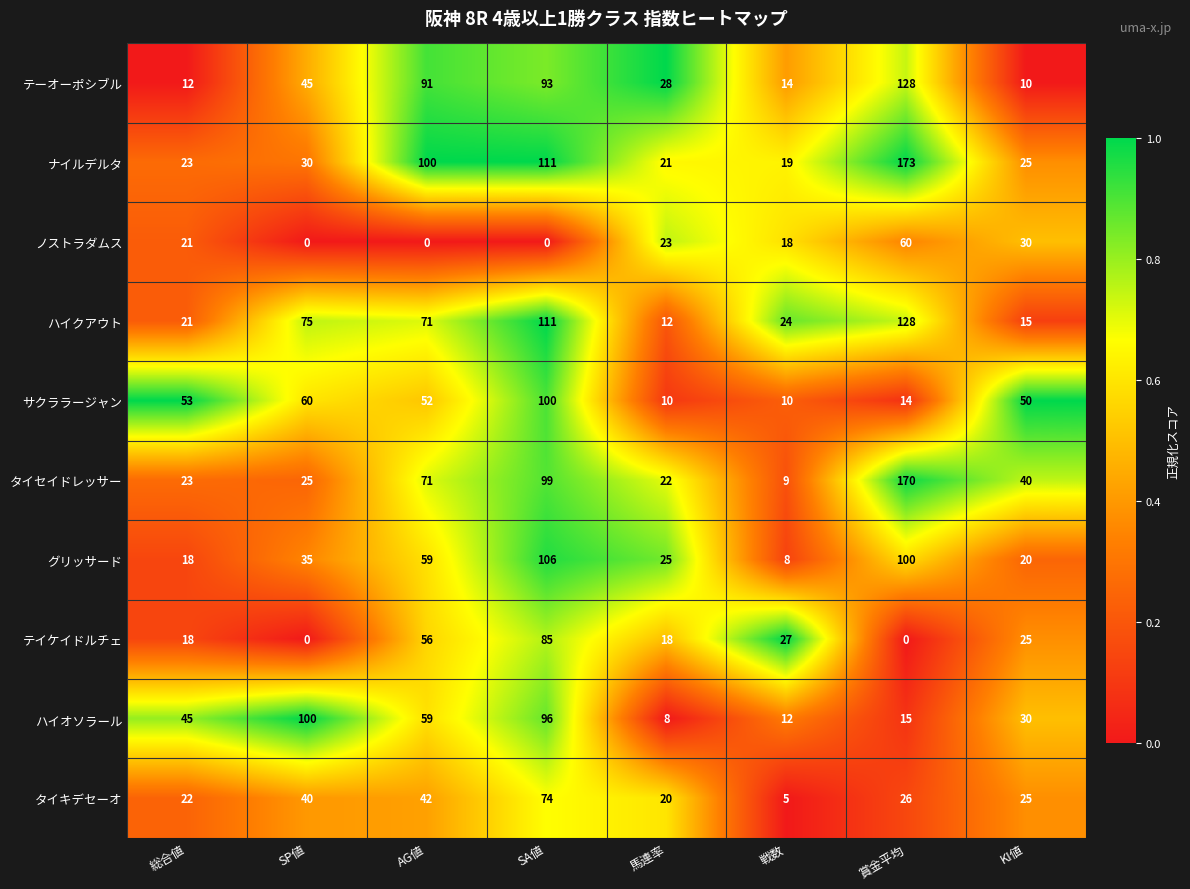

At which category is the sum across all series the highest?

SA値